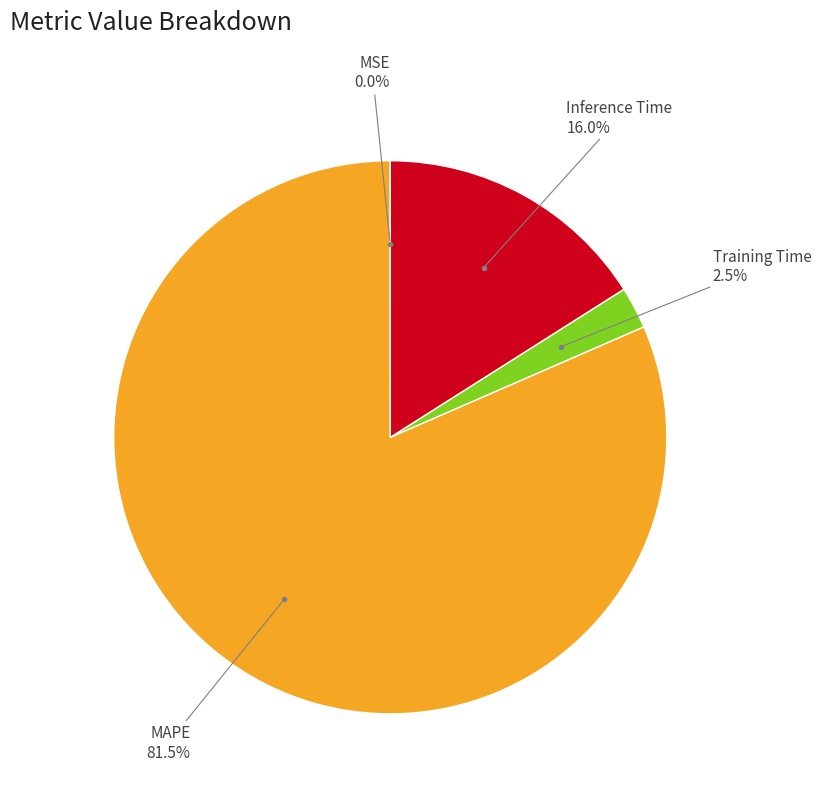

Does any single category account for the majority?

Yes